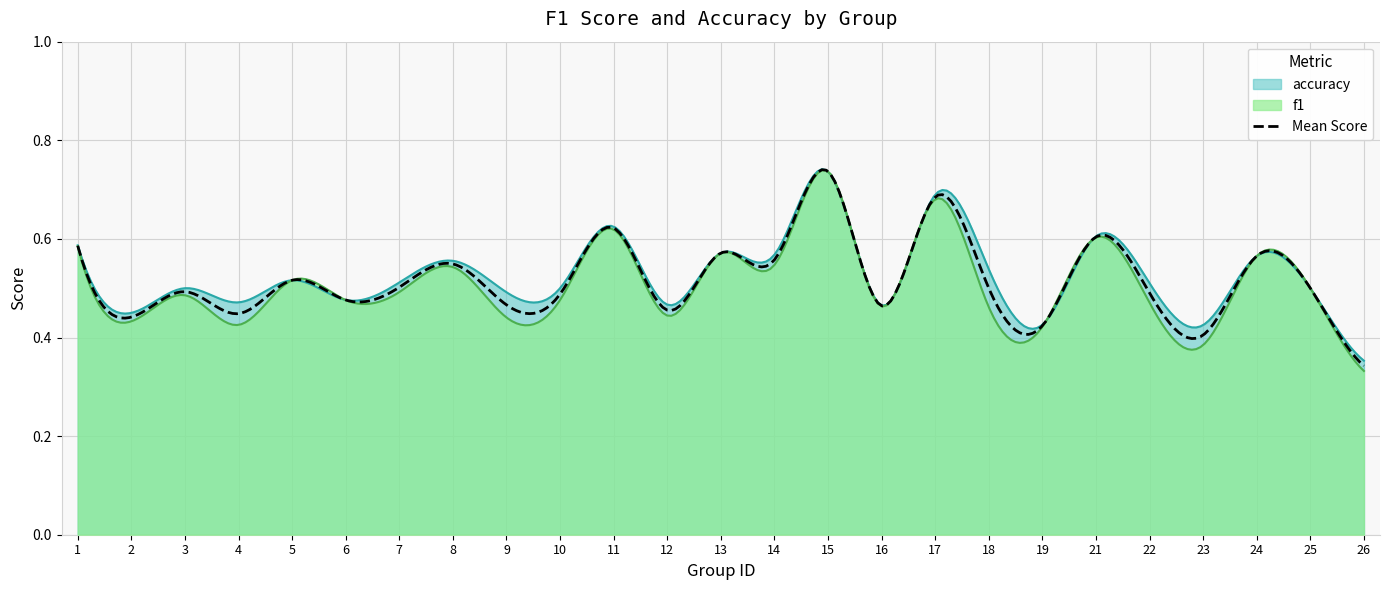

What is the difference between the maximum and second lowest values in the f1 series?

0.4